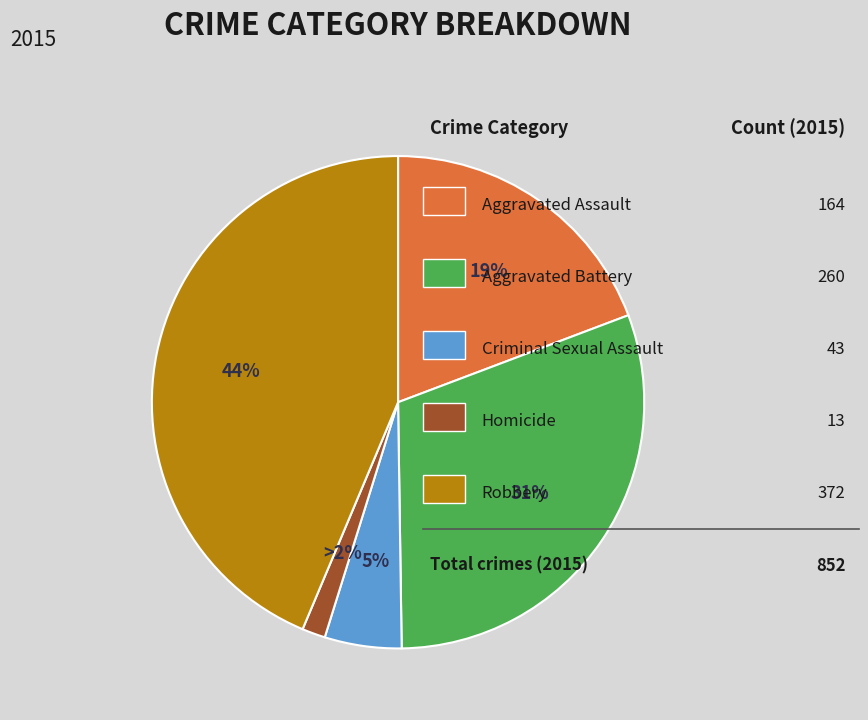

To the nearest percent, what is the difference between the largest and smallest slice percentages?

42%